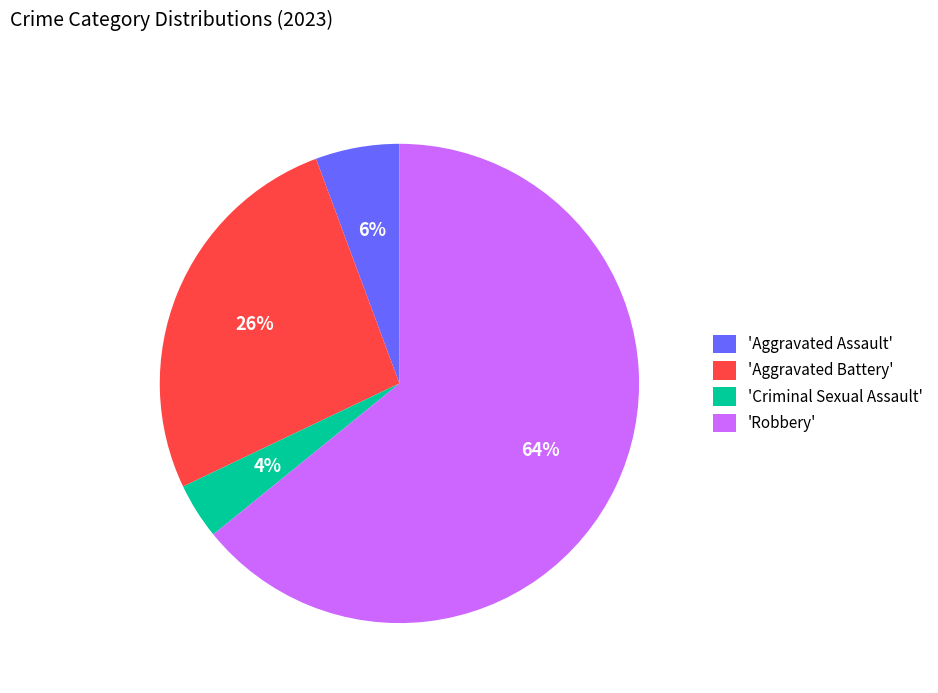

Combined, do 'Criminal Sexual Assault' and 'Aggravated Assault' account for over 50%?

No